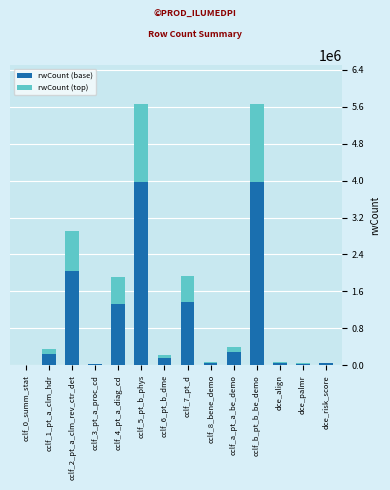

How many categories are shown in the chart?

14